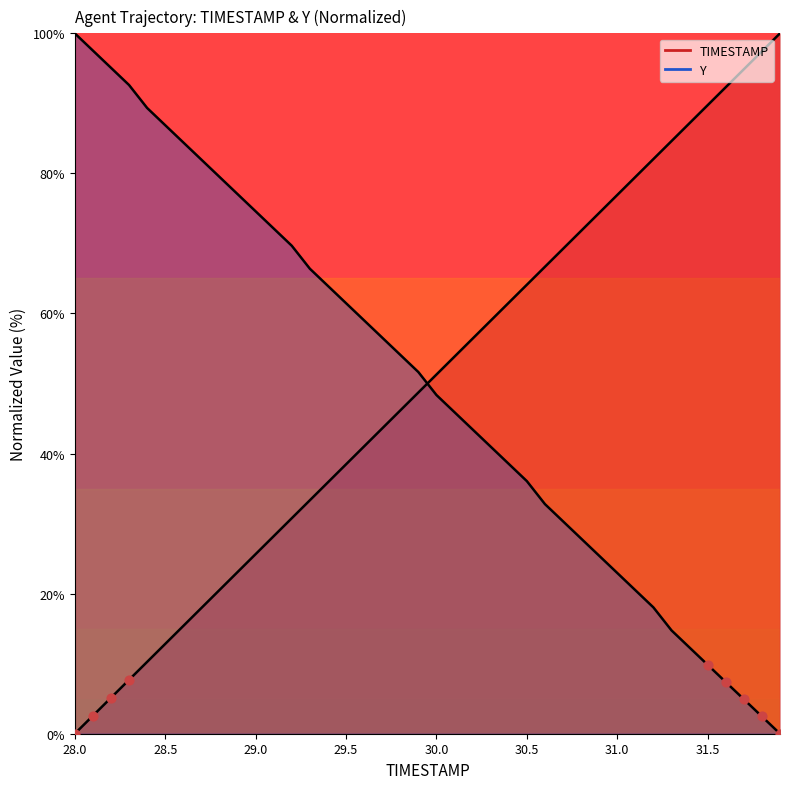

Which series reaches the minimum Y coordinate?

TIMESTAMP